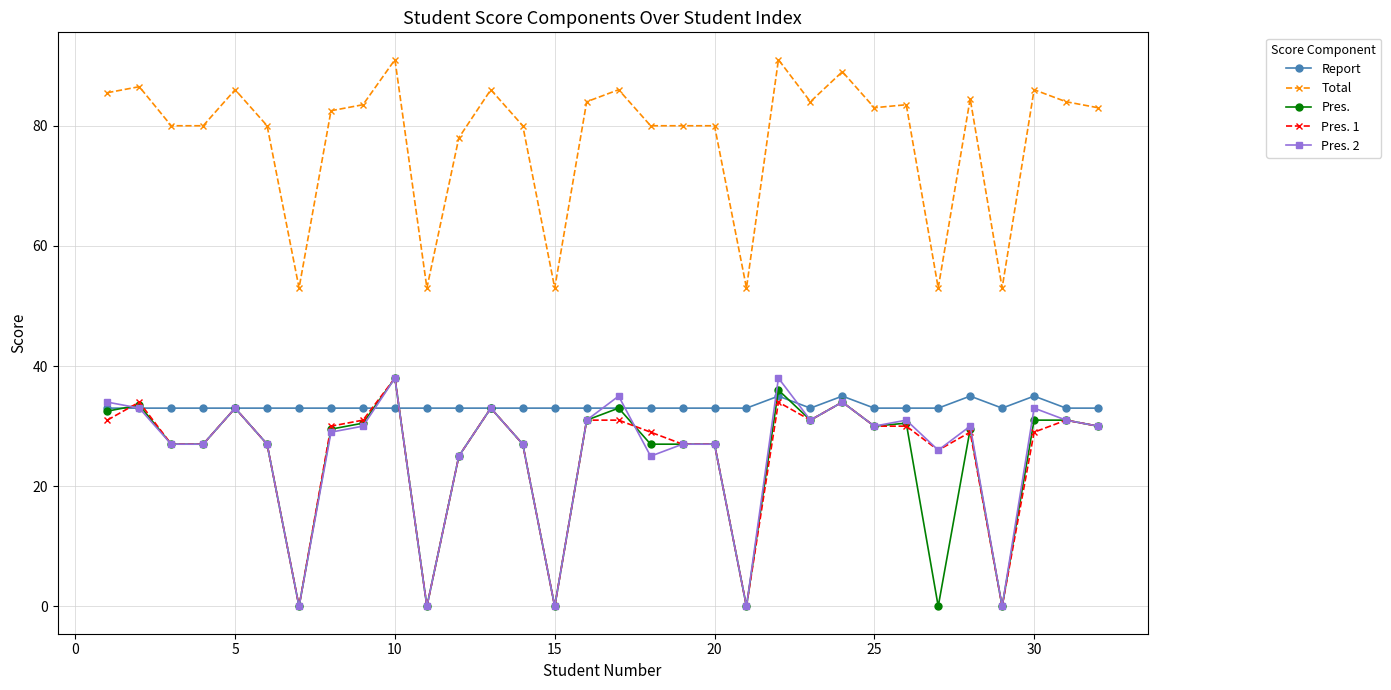

Which series has the largest total across all categories?

Total